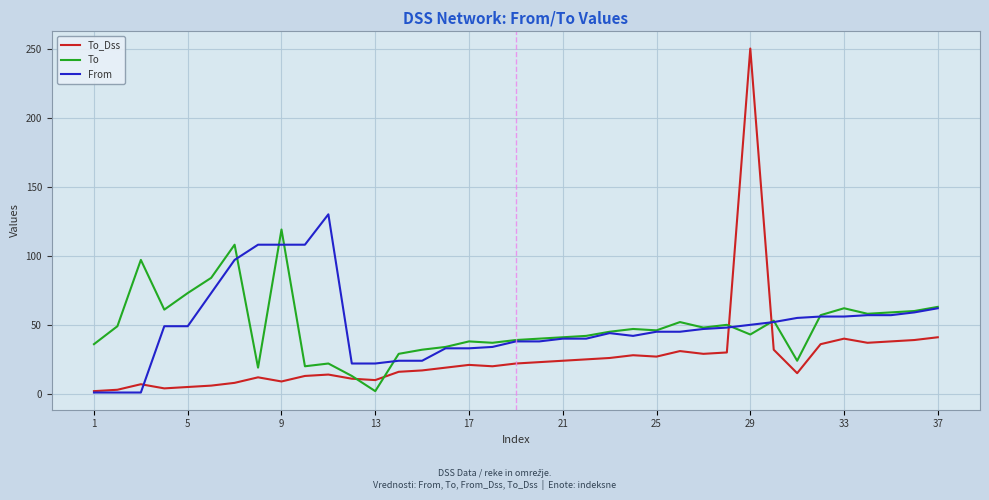

List the series in order of their peak value, lowest first.

To, From, To_Dss